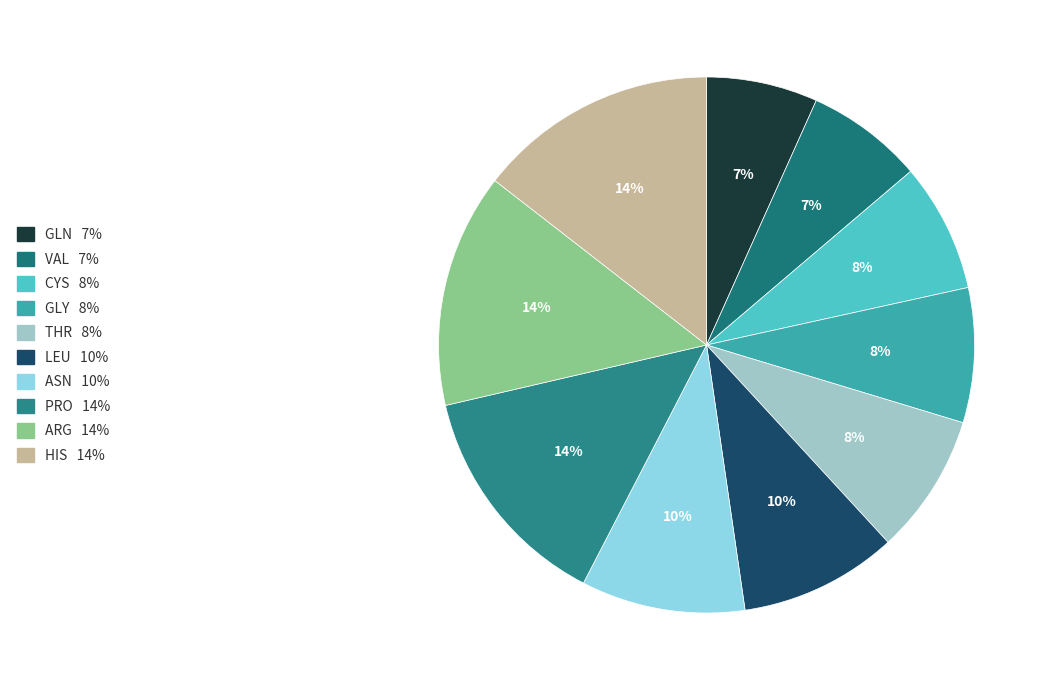

Count the number of slices in the pie.

10